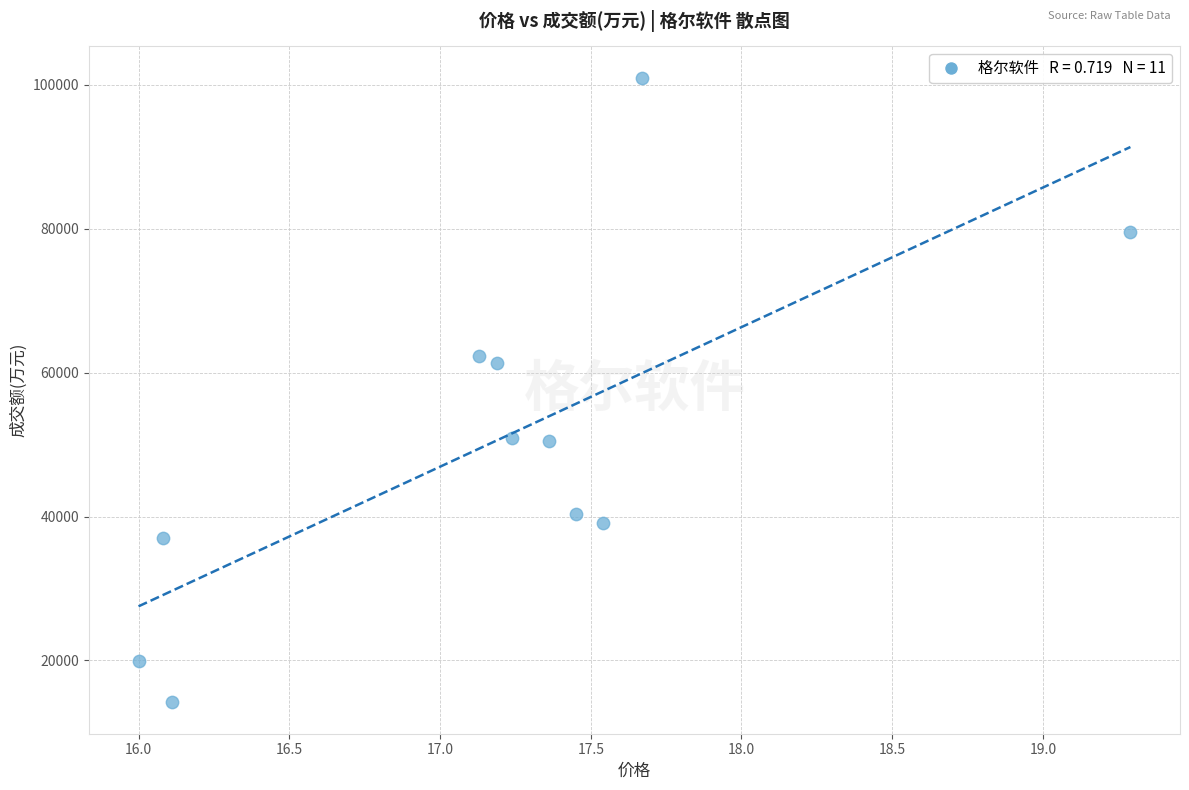

What is the average Y value?

50564